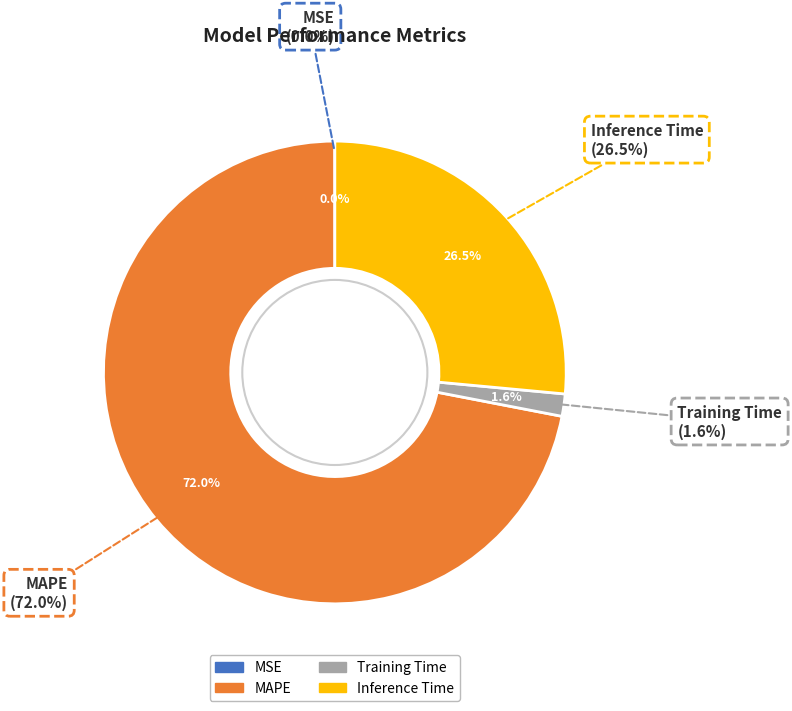

What percentage is NOT represented by Inference Time?

73.5%